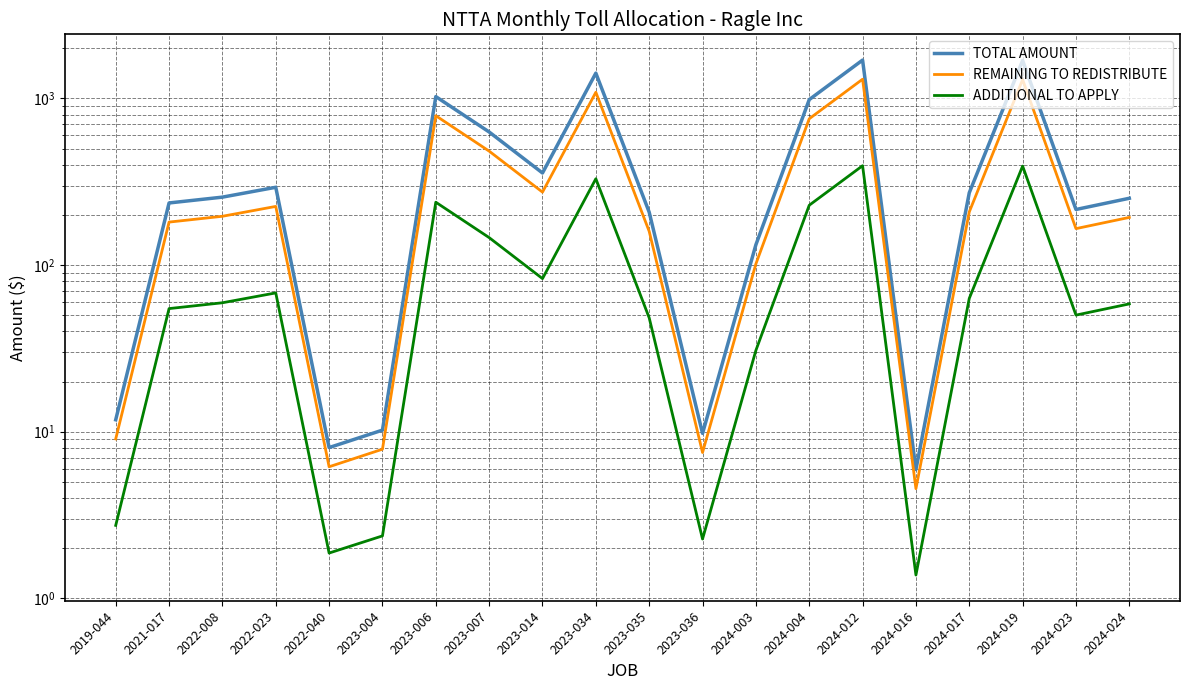

The ADDITIONAL TO APPLY series shows 48.2 at 2023-035. True or false?

True